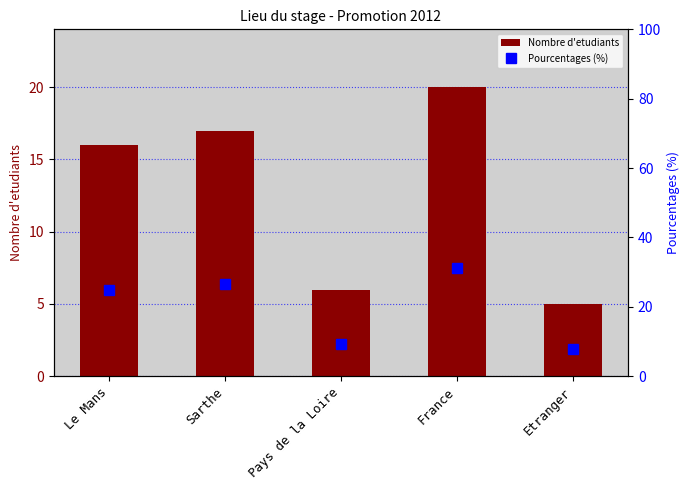

At which label does Pourcentages (%) first exceed 25?

Sarthe